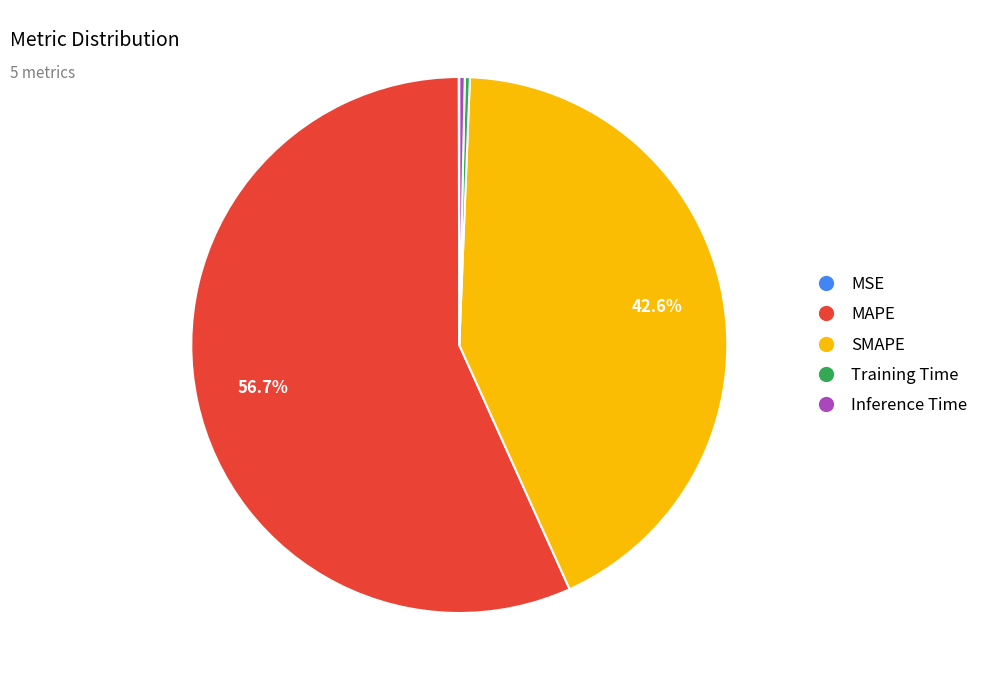

What percentage is NOT represented by SMAPE?

57.4%